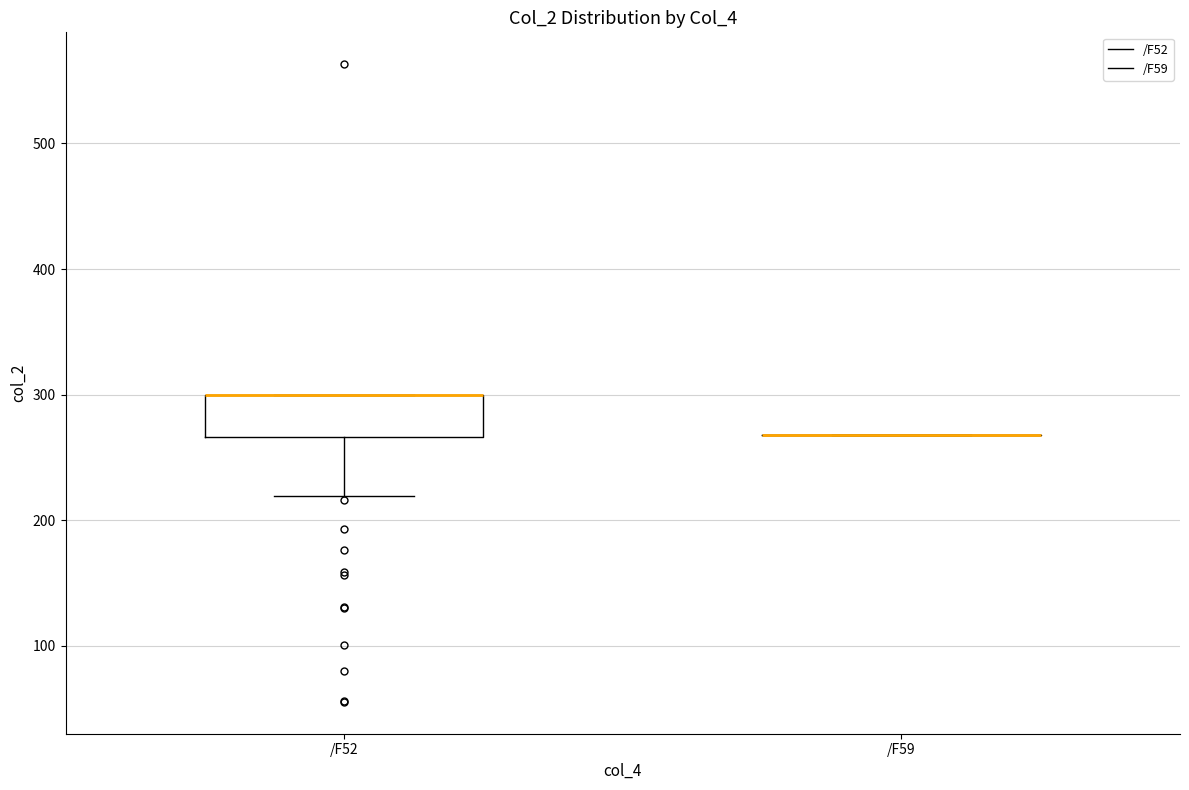

Reading left to right, read every box against the y-axis: the position of its median line, the range the box covers, and the ends of its whiskers. The values are not printed on the chart, so give them approximately, as read against the axis.

/F52: median 300 (drawn on the box's upper edge), box 270 to 300, whiskers 220 to 300
/F59: box collapsed to a line at 270, whiskers 270 to 270